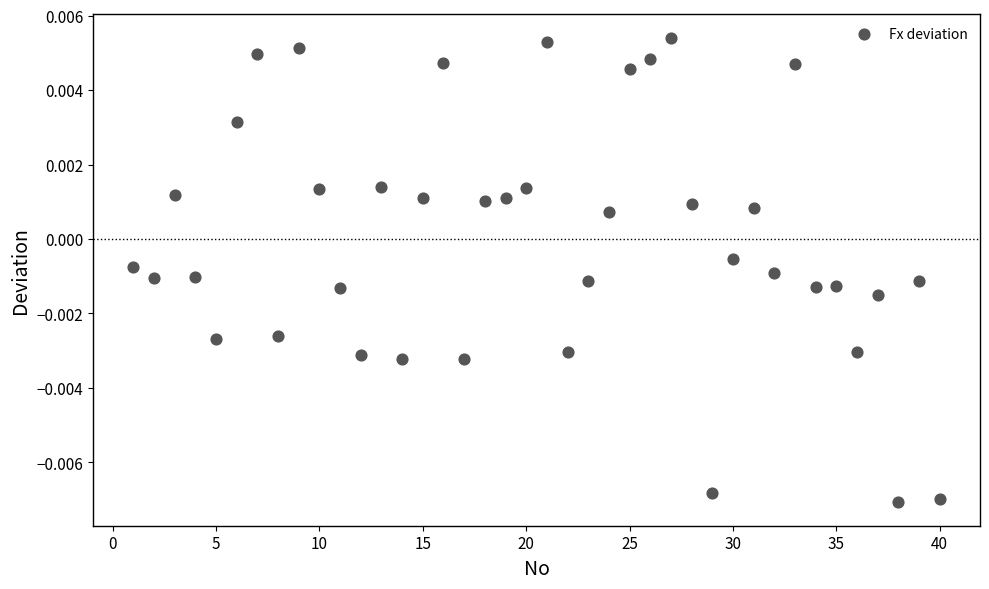

What is the range of X values (max minus min)?

39.0